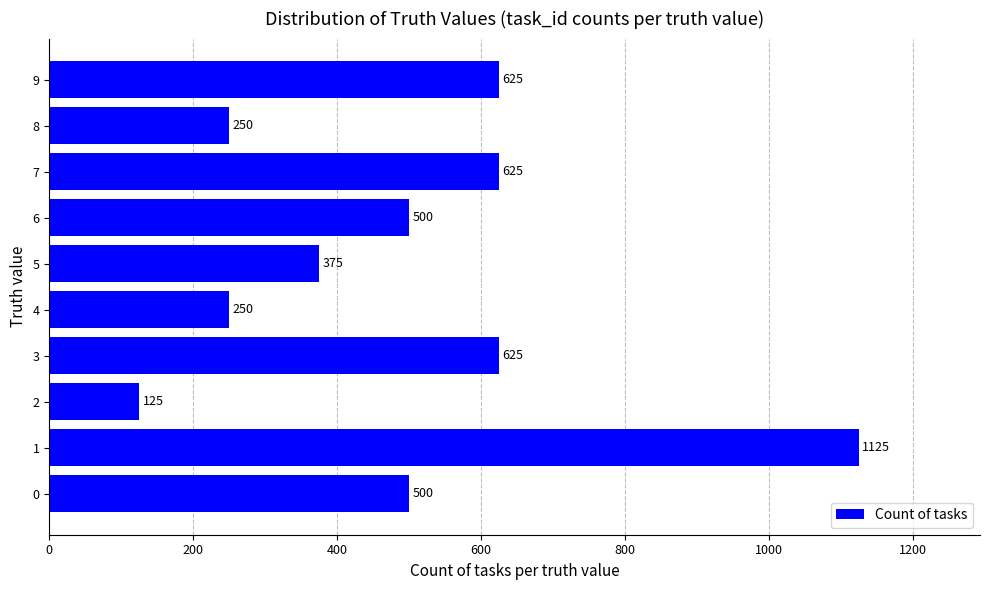

Count the values in the range 250 to 625.

8